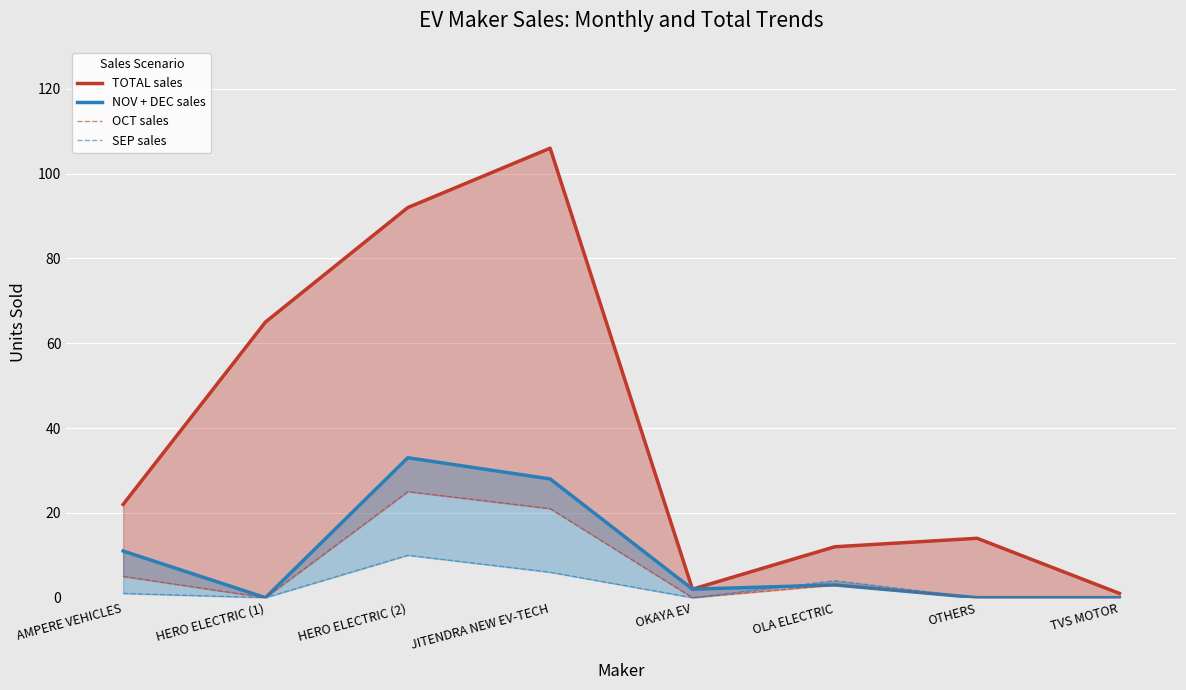

How many series are shown in this chart?

4